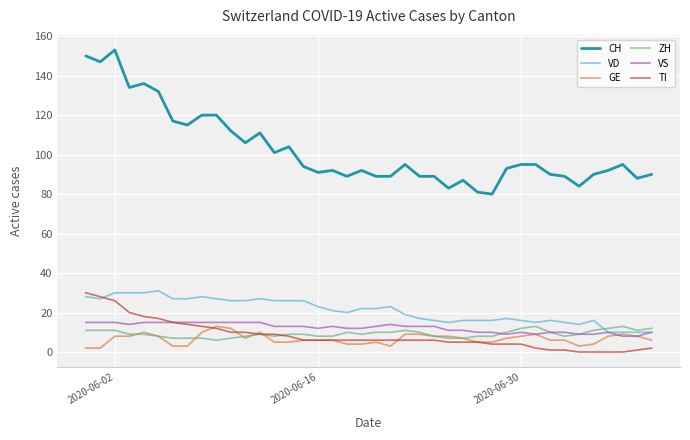

Which series has the largest total across all categories?

CH